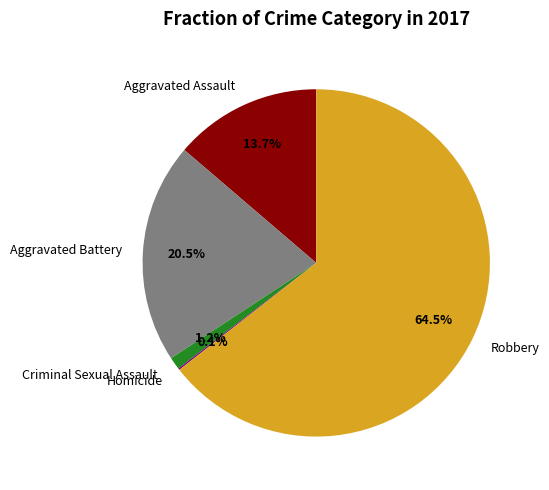

Between Criminal Sexual Assault and Aggravated Battery, which is larger?

Aggravated Battery